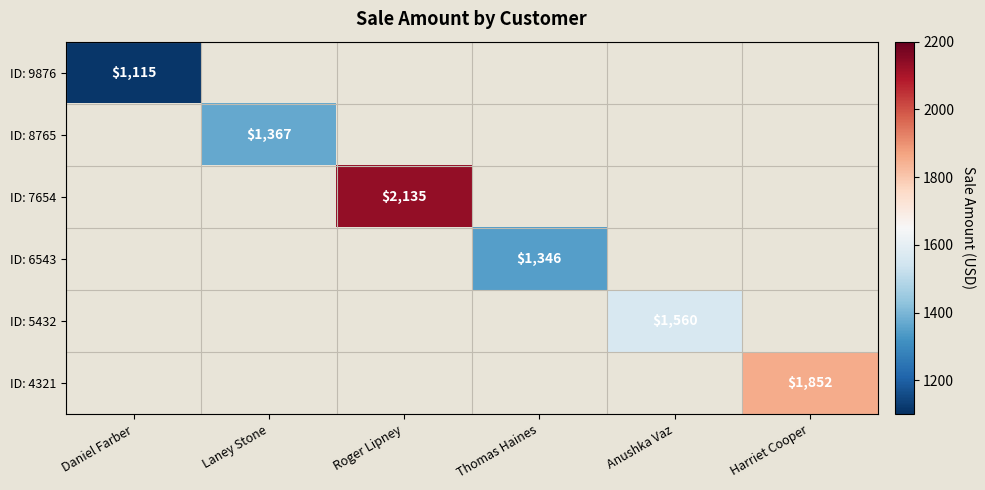

Is it true that ID: 6543 equals 1346 at Thomas Haines?

True